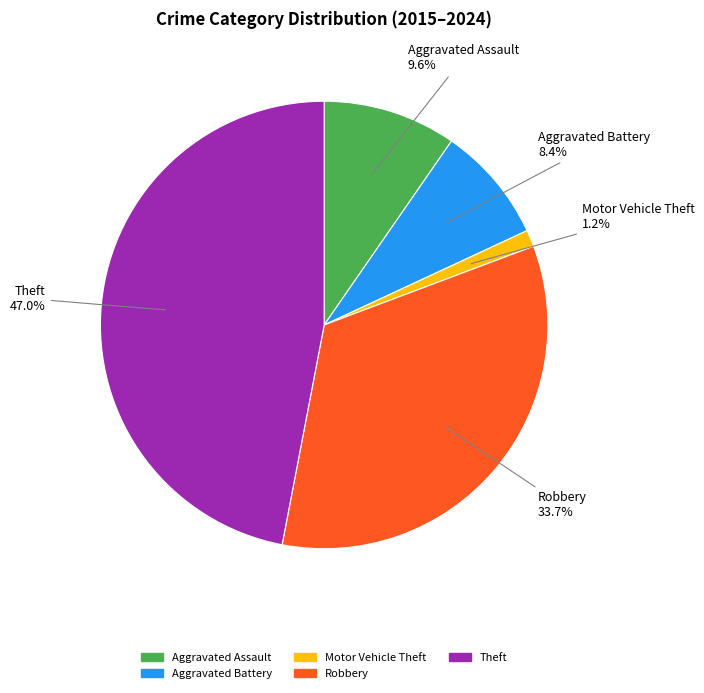

To the nearest percent, what is the difference between the largest and smallest slice percentages?

46%